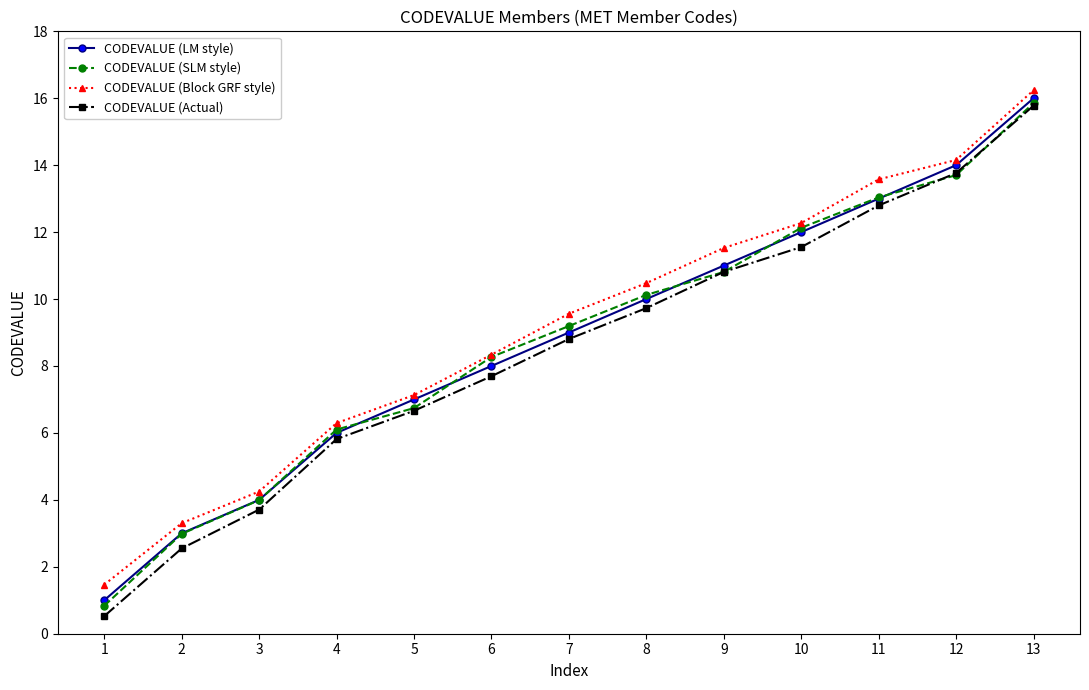

True or false: CODEVALUE (SLM style) and CODEVALUE (LM style) cross at least once.

True